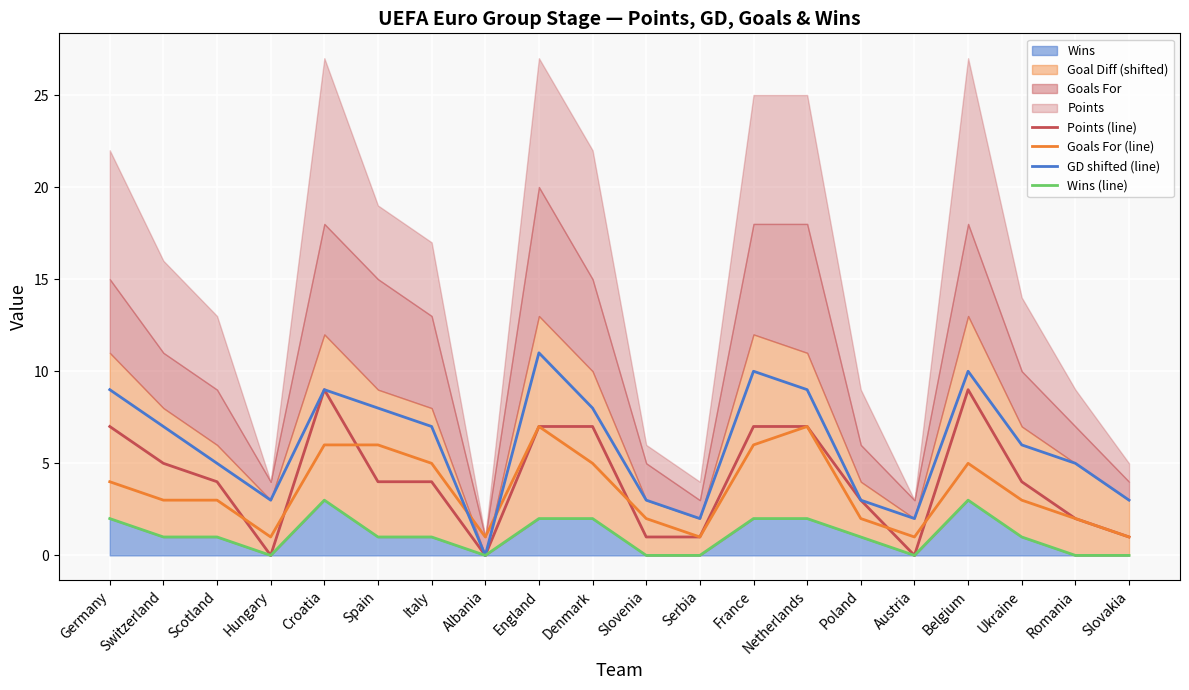

At how many categories does at least one series exceed 0?

20